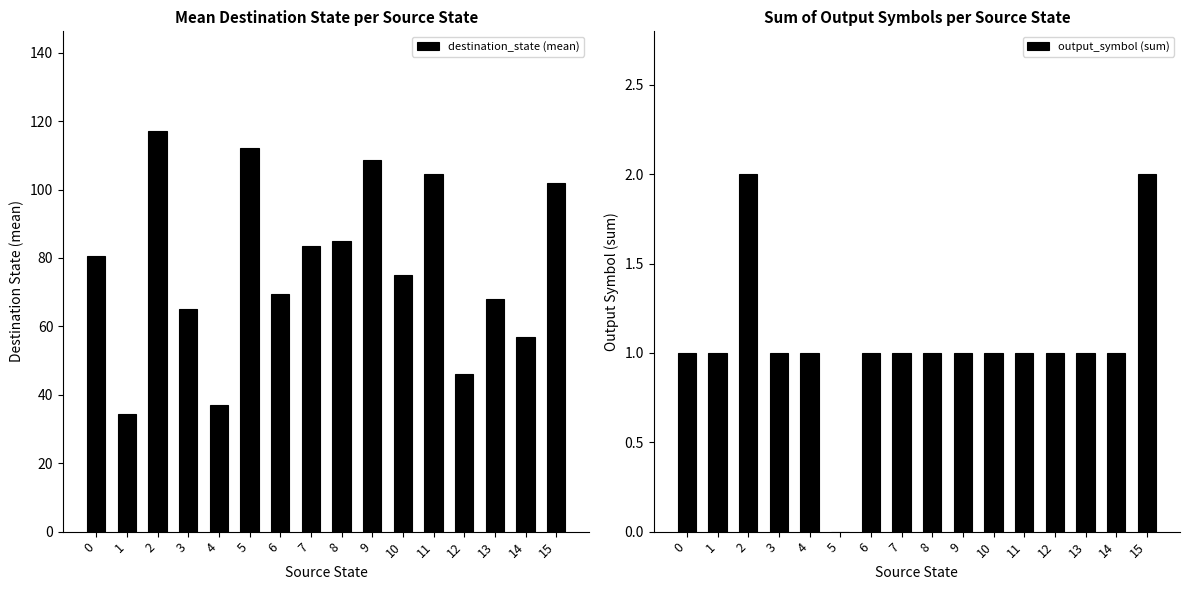

Which series changed the most between 1 and 5?

destination_state (mean)